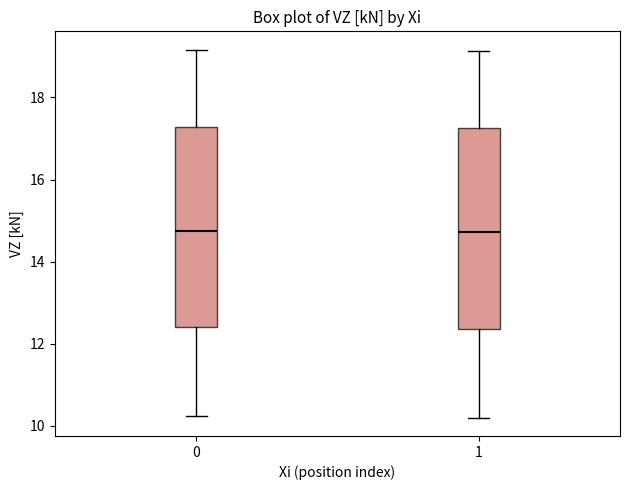

Where is the upper edge of the box at x = 0 on the y-axis? The values are not printed on the chart, so give them approximately, as read against the axis.

17.2